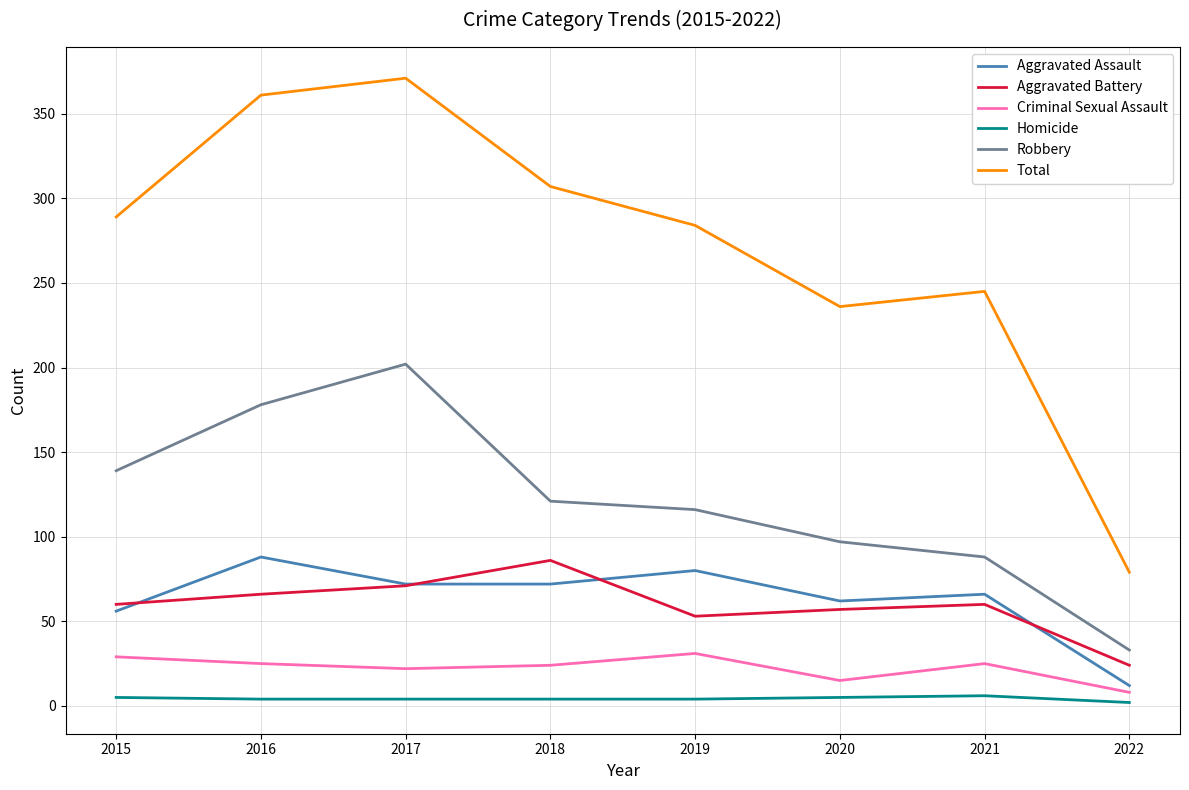

What is the spread (max minus min) of values at 2017?

367